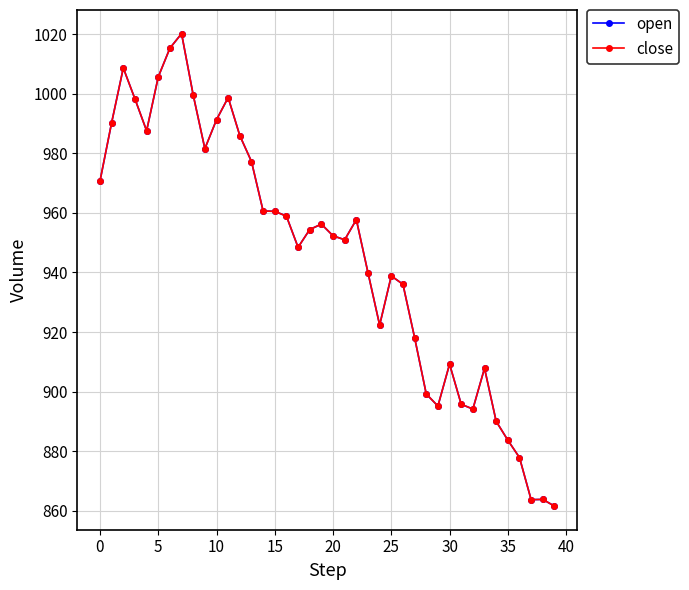

Is this an area chart (filled region under the line)?

No